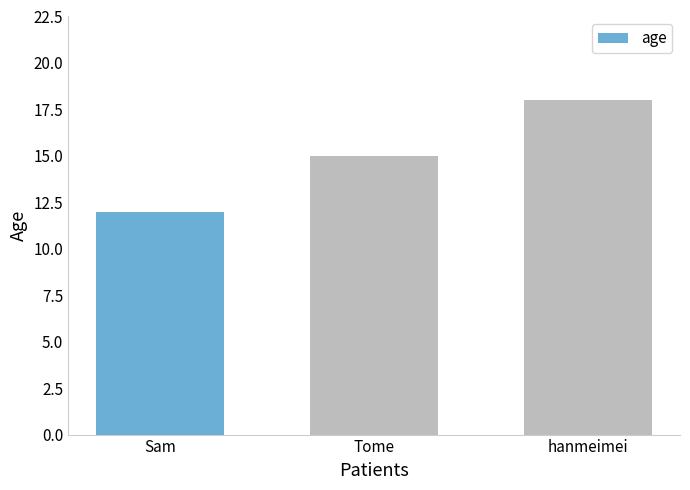

Count the values in the range 12 to 18.

3